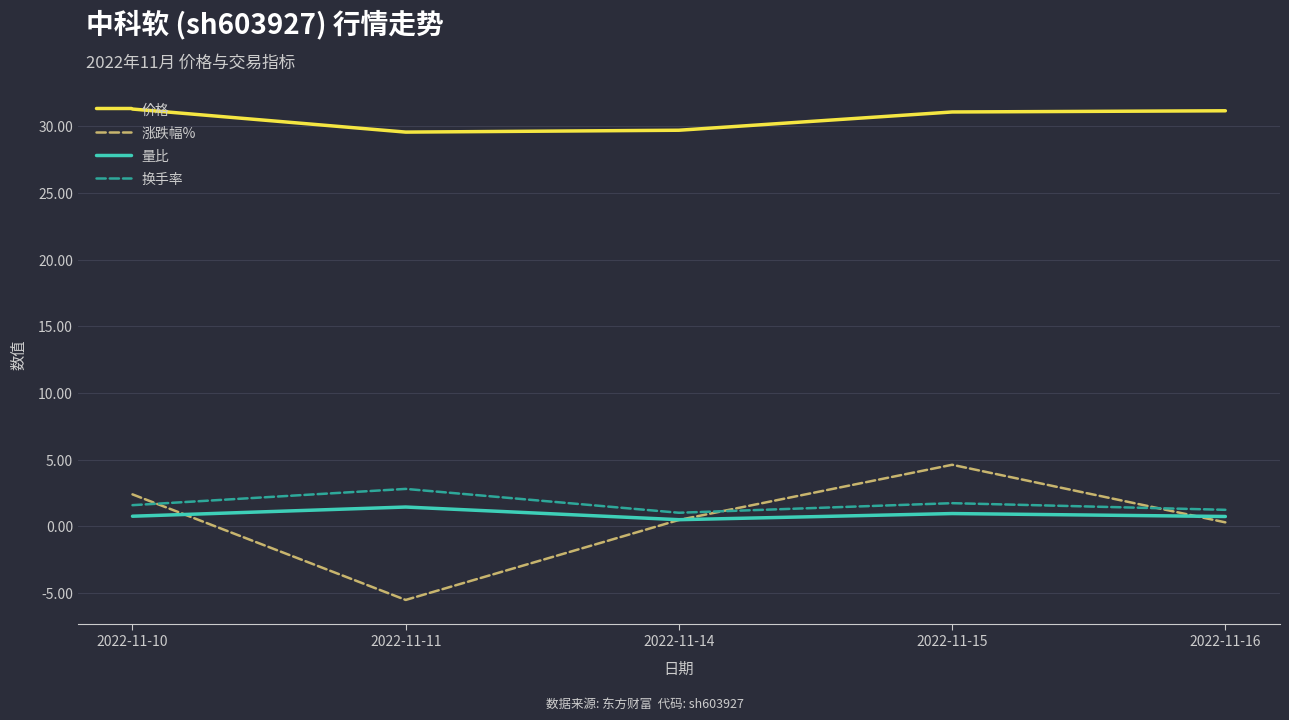

True or false: 涨跌幅% has more than 1 points higher than both neighbors.

False